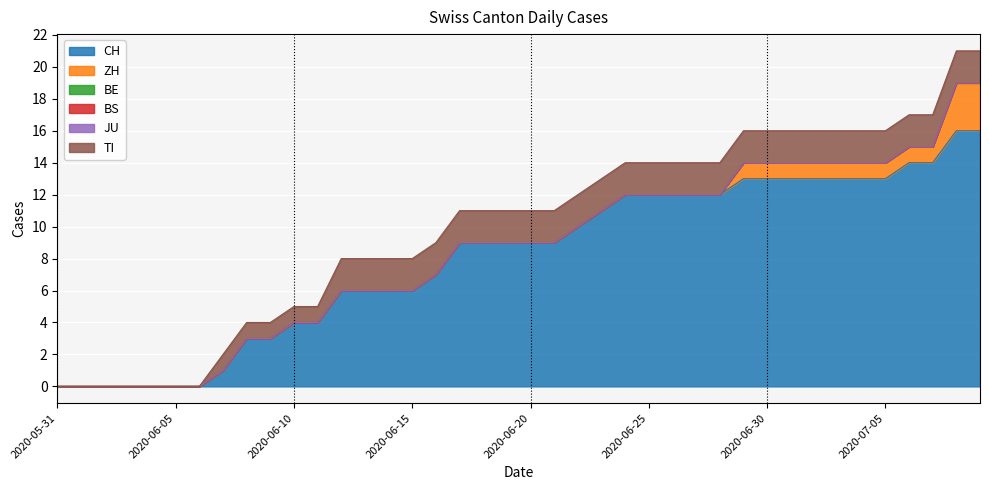

At how many categories does at least one series exceed 12?

11